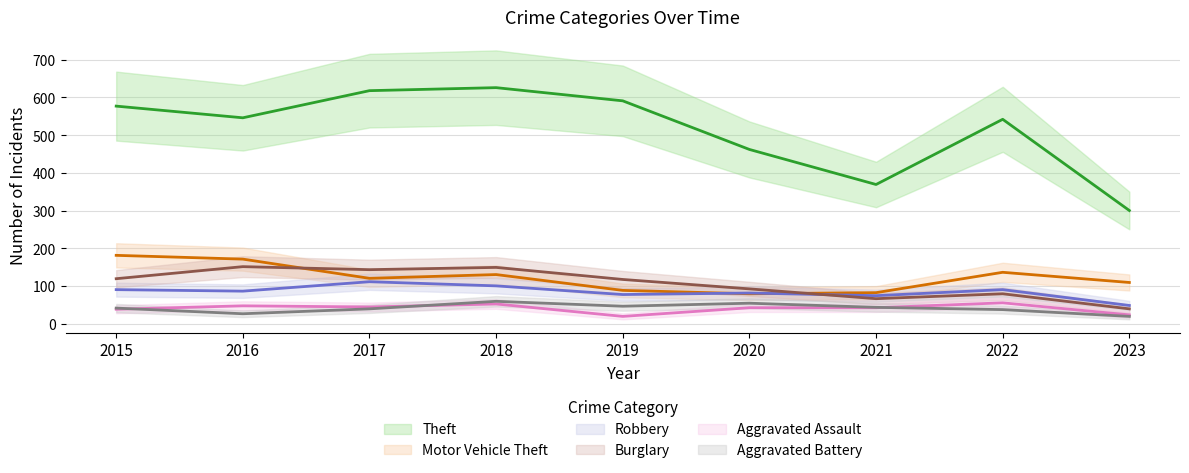

Rank the series by their maximum value, from highest to lowest.

Theft, Motor Vehicle Theft, Burglary, Robbery, Aggravated Battery, Aggravated Assault